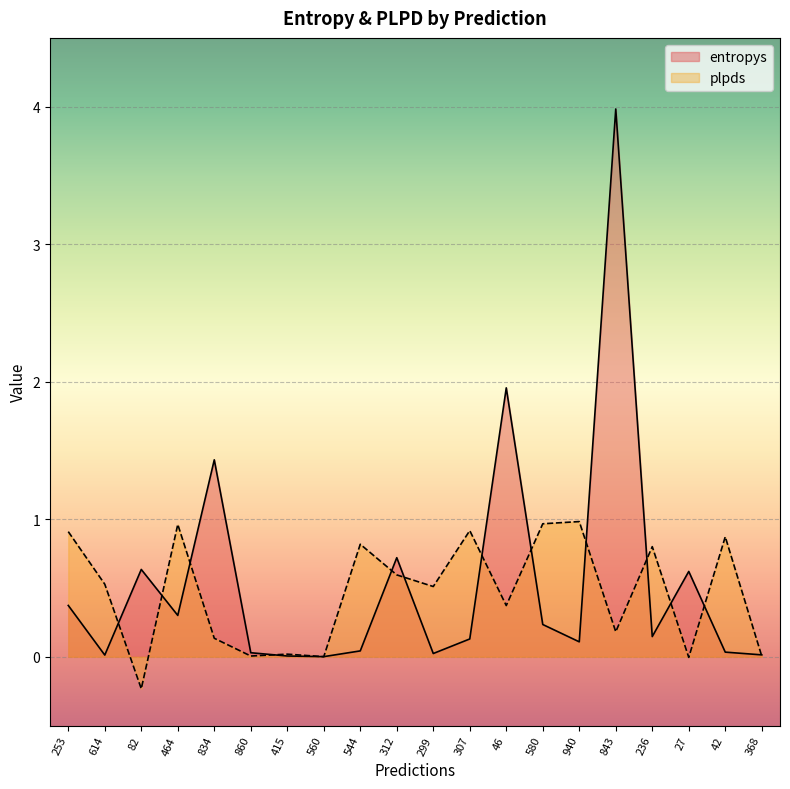

What is the smallest value displayed?

-0.2